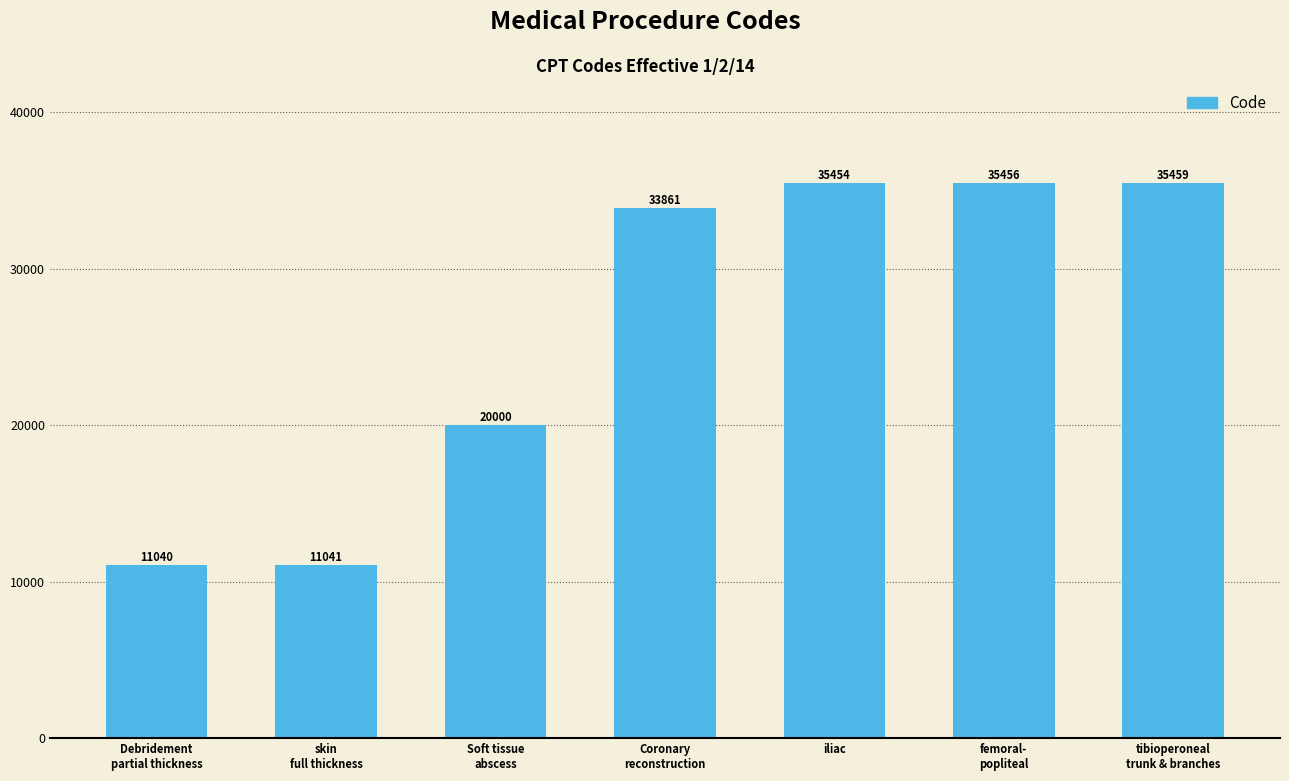

Reading right to left, list all the values displayed in this chart.

tibioperoneal
trunk & branches=35459	femoral-
popliteal=35456	iliac=35454	Coronary
reconstruction=33861	Soft tissue
abscess=20000	skin
full thickness=11041	Debridement
partial thickness=11040